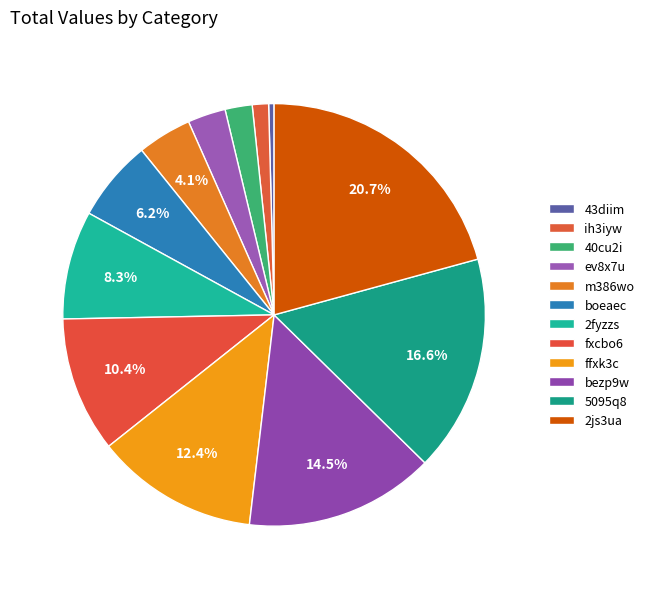

Count the number of slices in the pie.

12